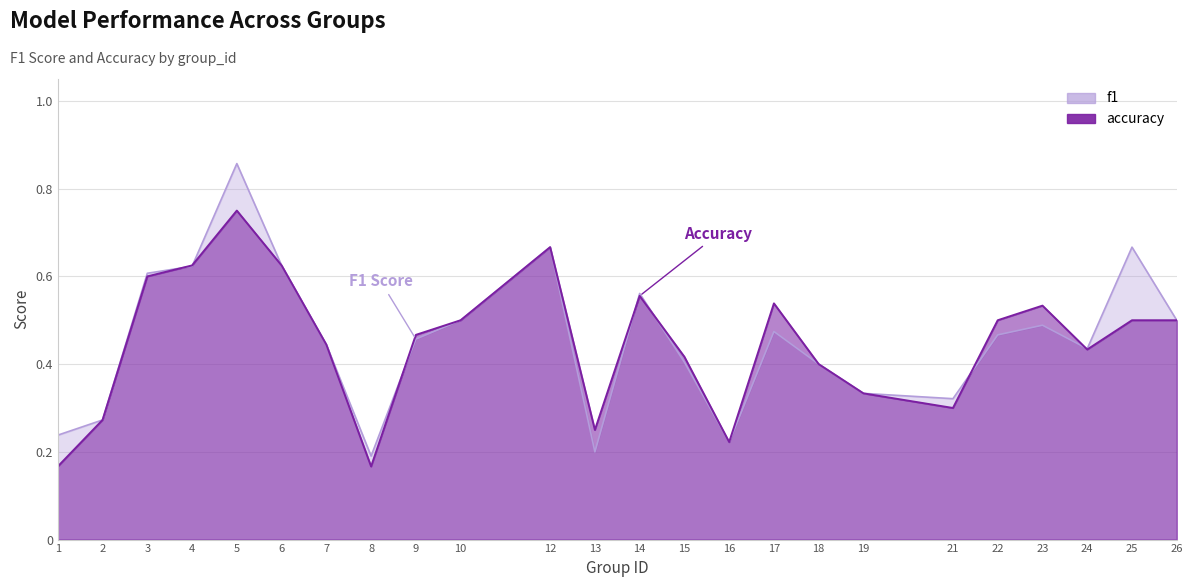

Which series has the largest total across all categories?

f1